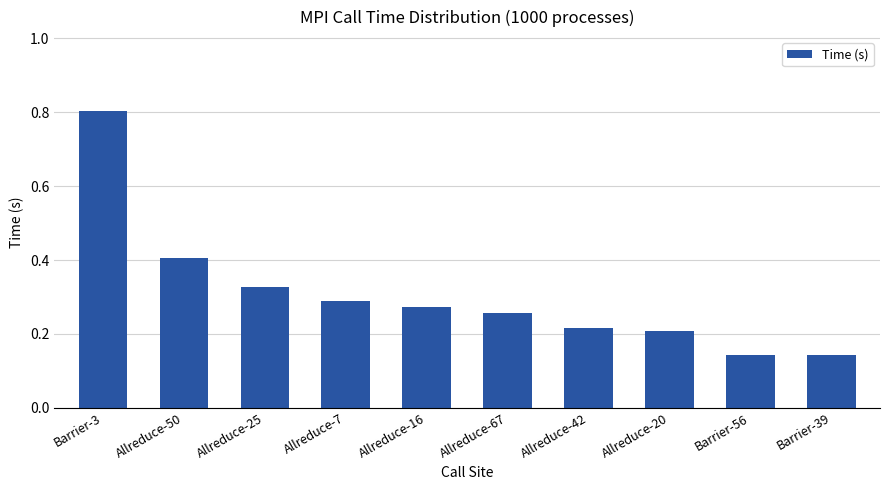

What is the change in value from Barrier-3 to Barrier-39?

-0.7